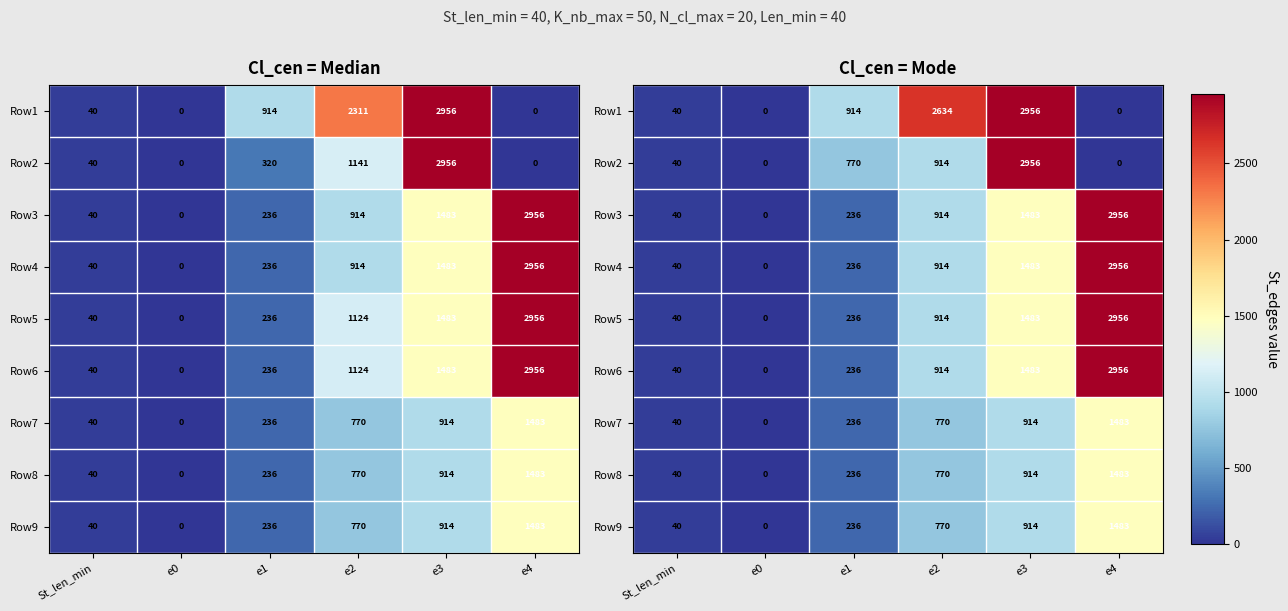

How many values in the Row6 series exceed 914?

2